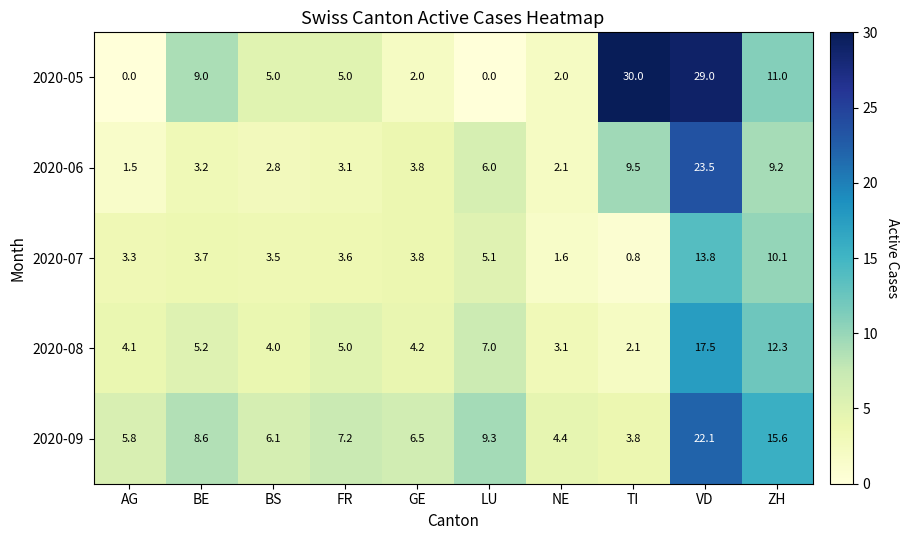

At BS, list the series in order from smallest to largest.

2020-06, 2020-07, 2020-08, 2020-05, 2020-09